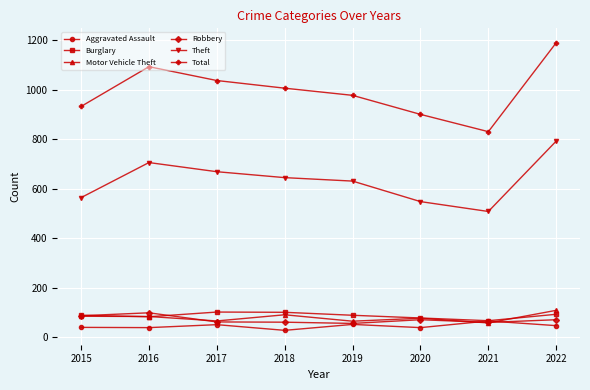

At which category does the chart reach its peak across all series?

2022